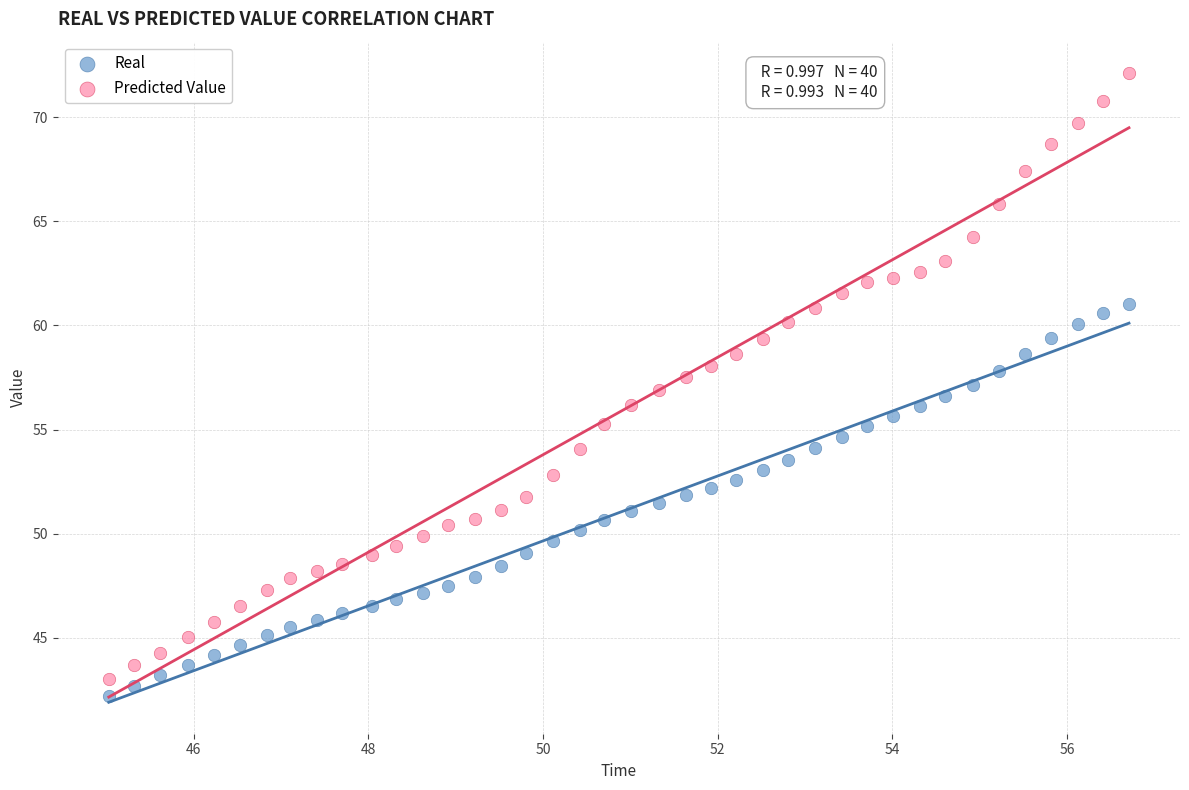

Which series contains the lowest Y value?

Real